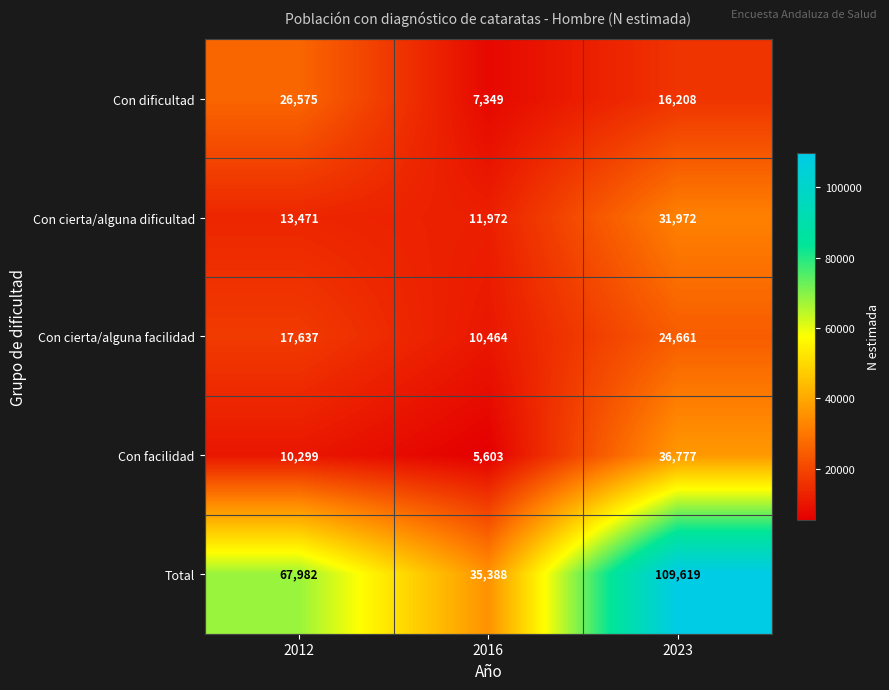

Count the number of data series in this chart.

5